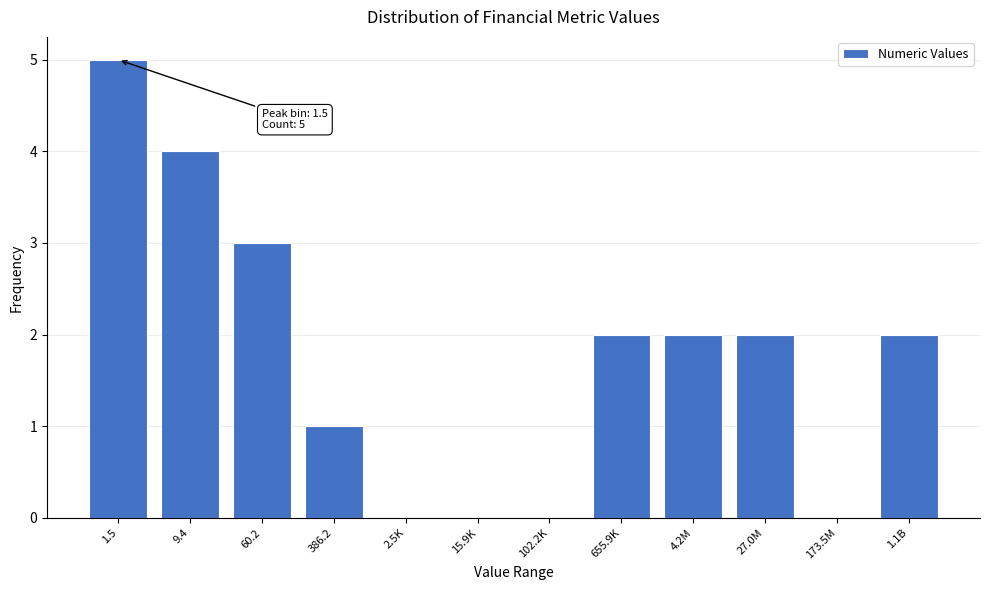

Reading left to right, list all the values displayed in this chart.

1.5=5	9.4=4	60.2=3	386.2=1	2.5K=0	15.9K=0	102.2K=0	655.9K=2	4.2M=2	27.0M=2	173.5M=0	1.1B=2